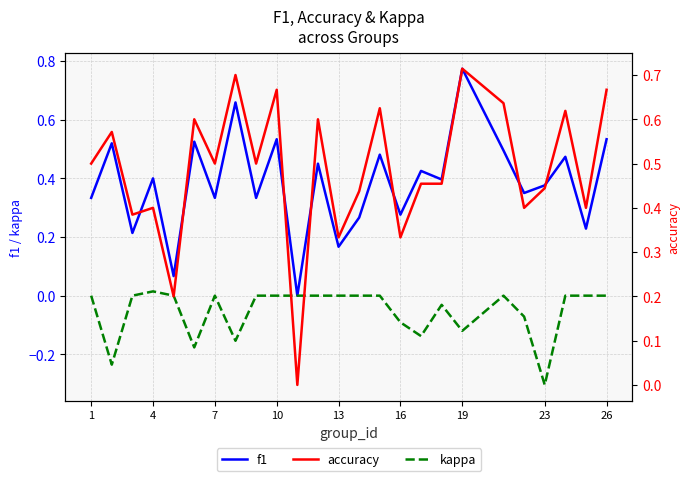

Is it true that f1 equals 0.9 at 10?

False